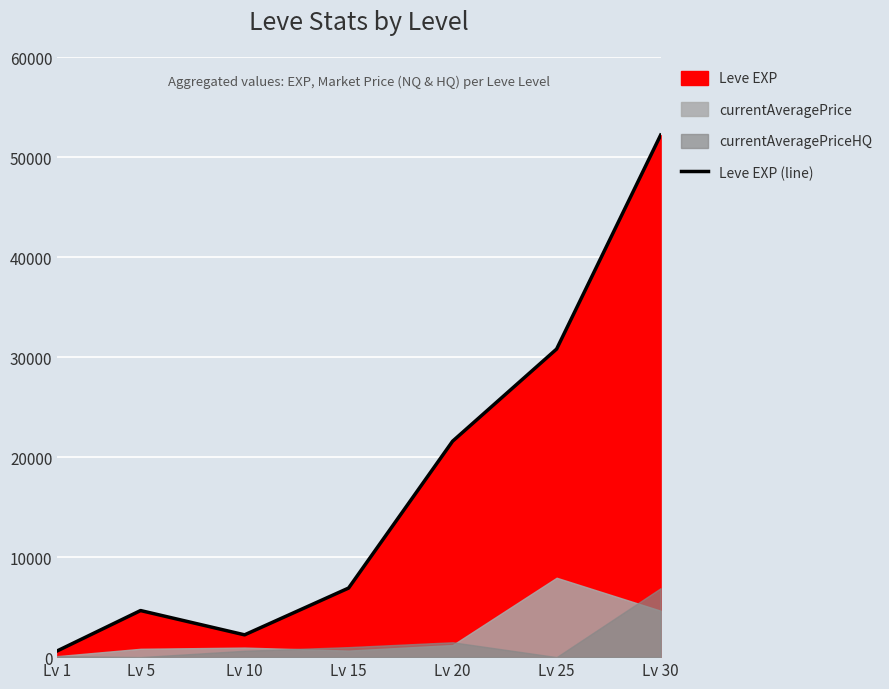

Does the chart display data point markers on the line(s)?

No